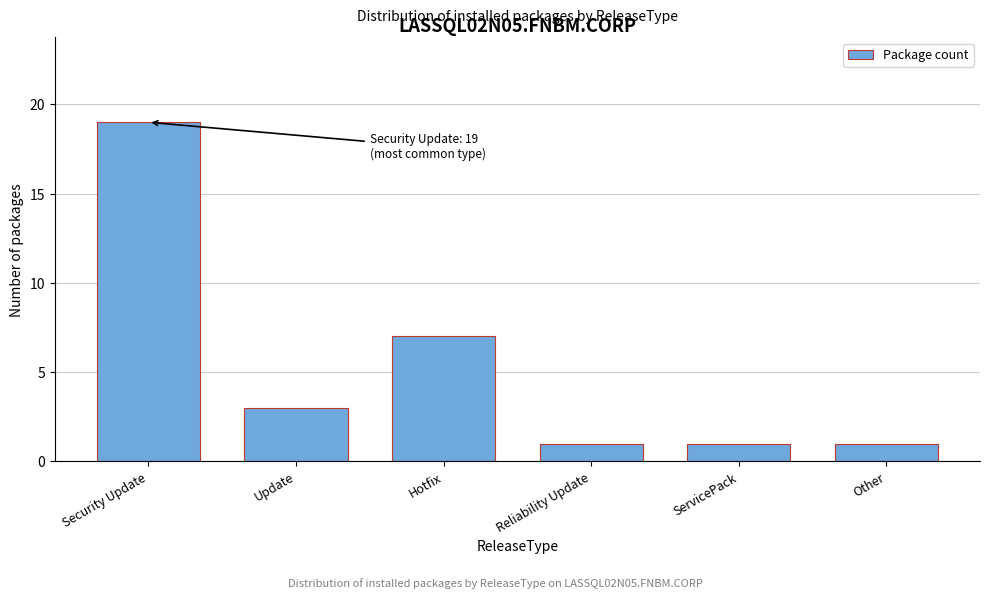

Reading left to right, transcribe all the data shown in this chart.

Security Update=19	Update=3	Hotfix=7	Reliability Update=1	ServicePack=1	Other=1